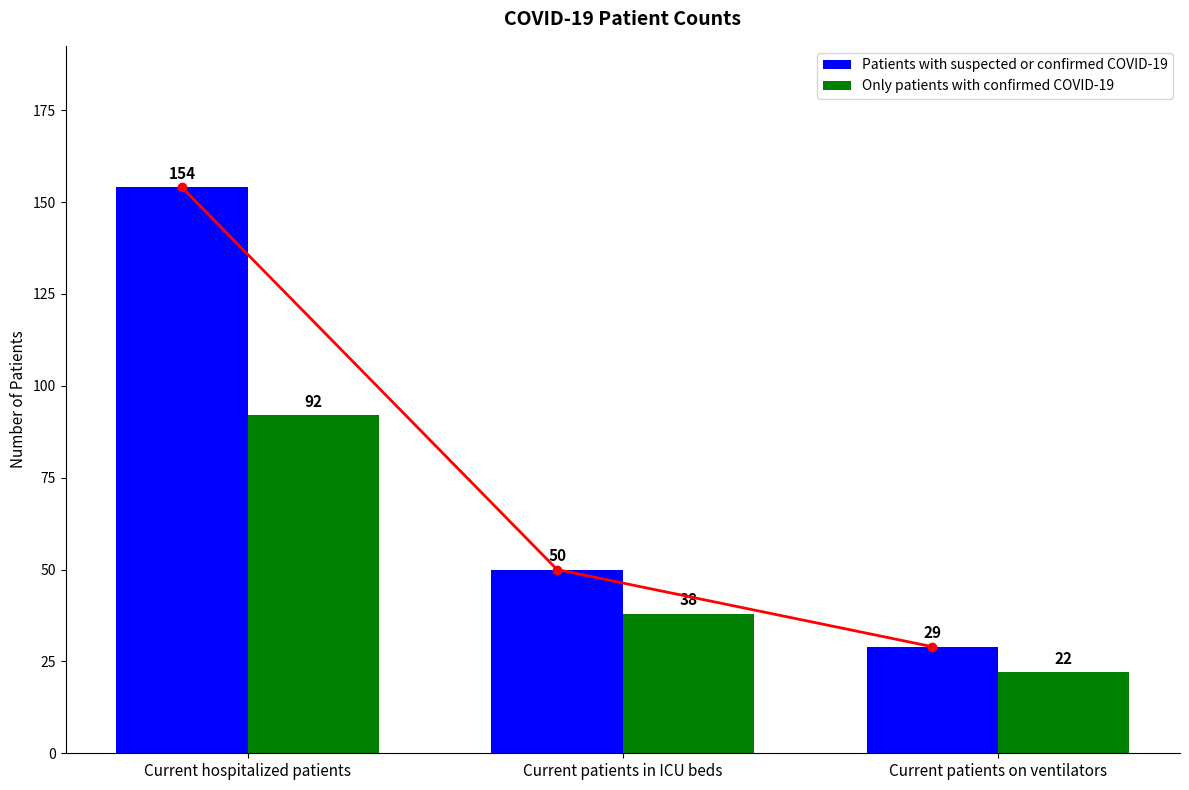

How many bars are there in each group?

2